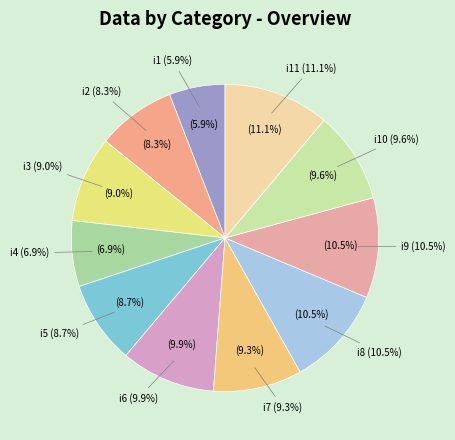

The i11 slice represents 11% of the pie. True or false?

True